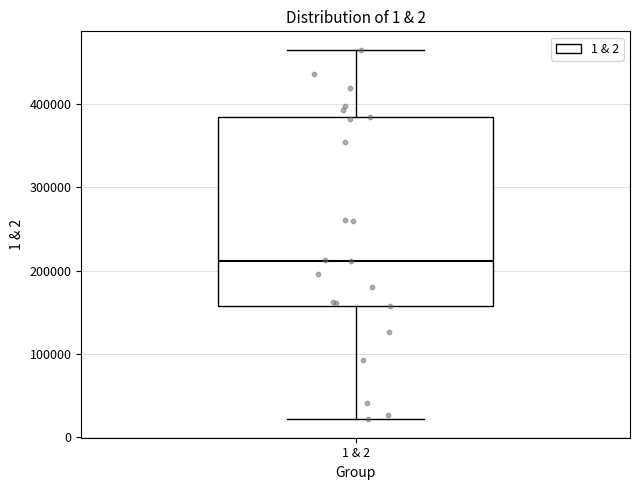

Transcribe this box plot: give where the median line is, the range the box spans, and where the two whiskers end, as read against the y-axis. The values are not printed on the chart, so give them approximately, as read against the axis.

median 210000, box 160000 to 380000, whiskers 20000 to 460000